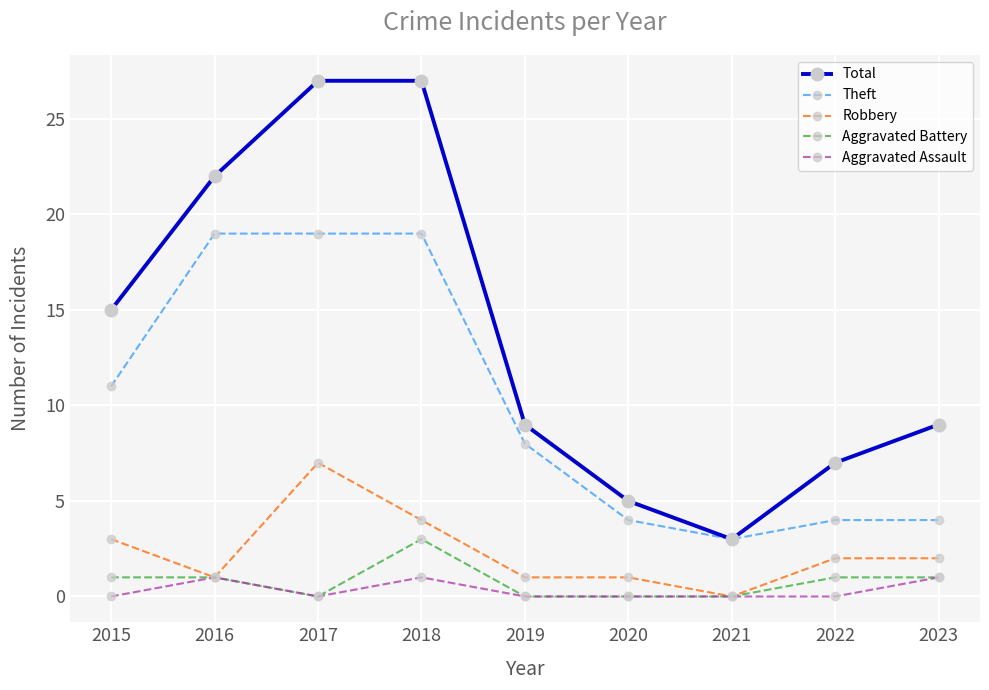

How many data points does each series have?

9